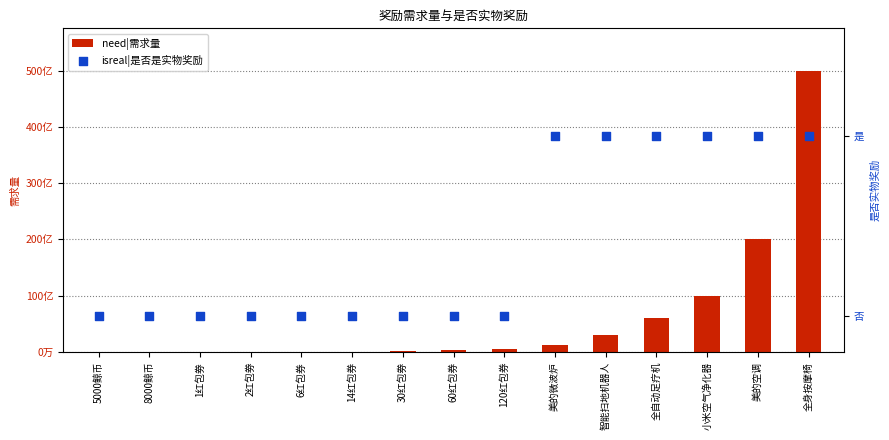

Which series has the largest total across all categories?

need|需求量